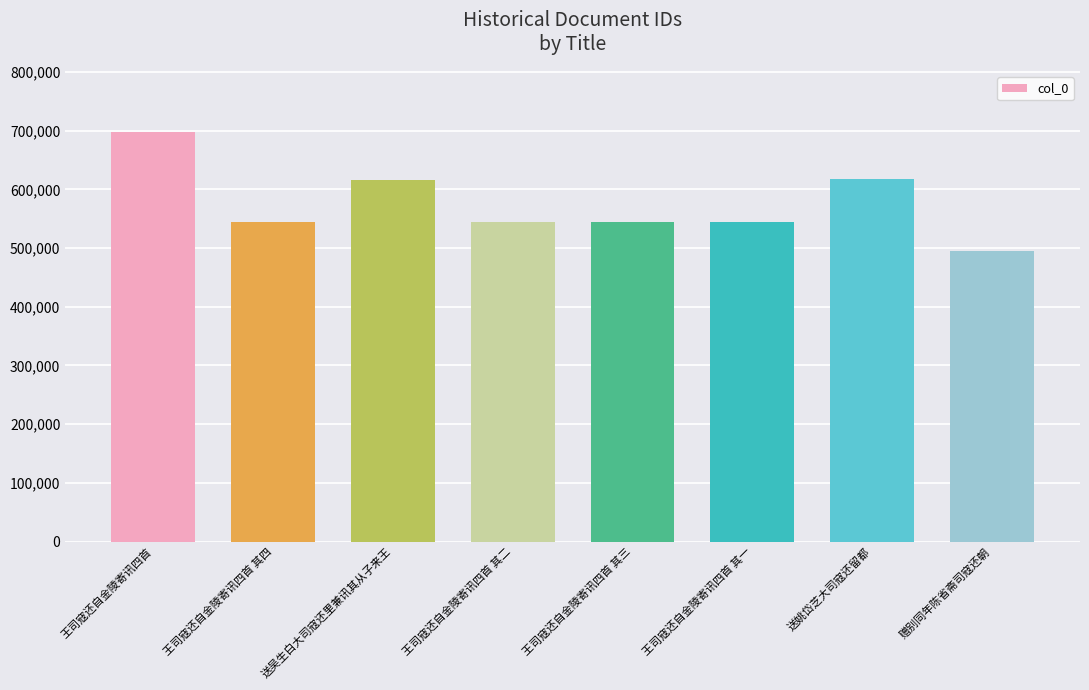

What is the difference between the maximum and second lowest values?

152291